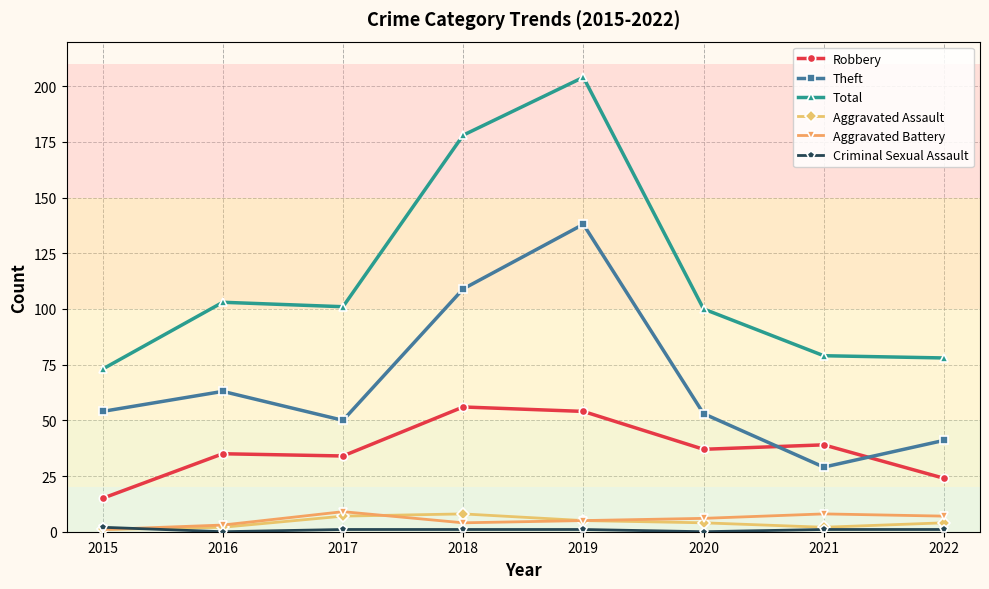

Which series has the widest spread of values?

Total